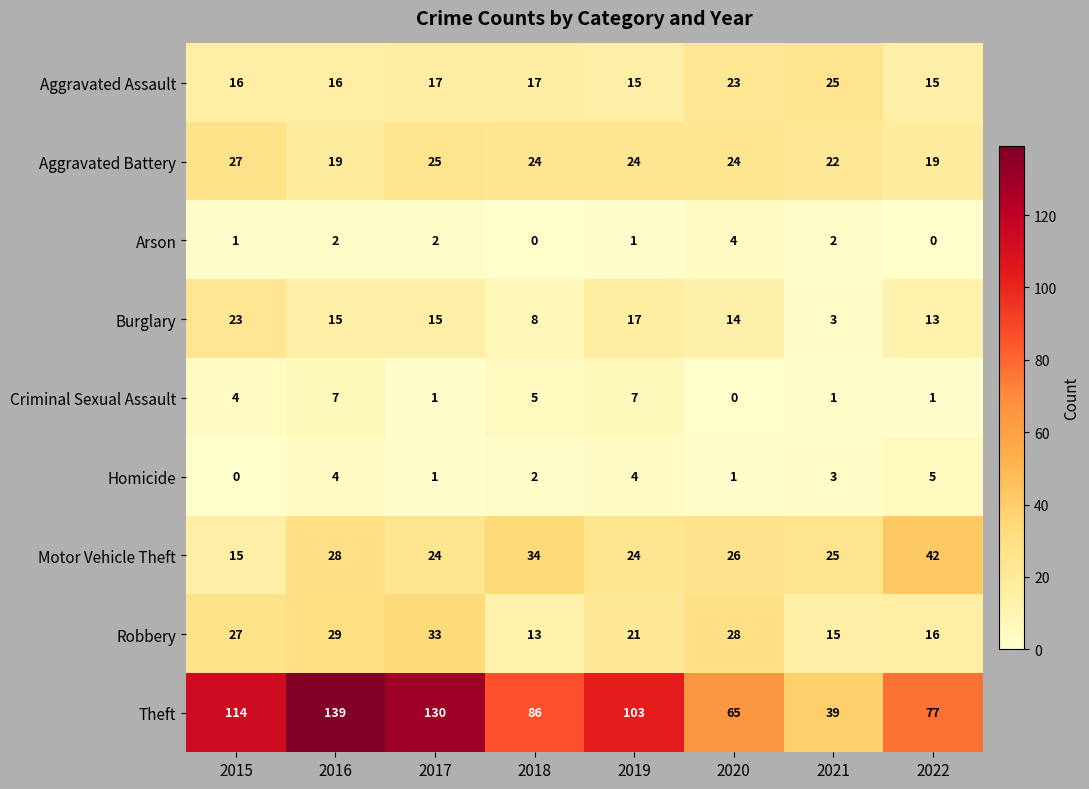

What is the sum of all Motor Vehicle Theft values?

218